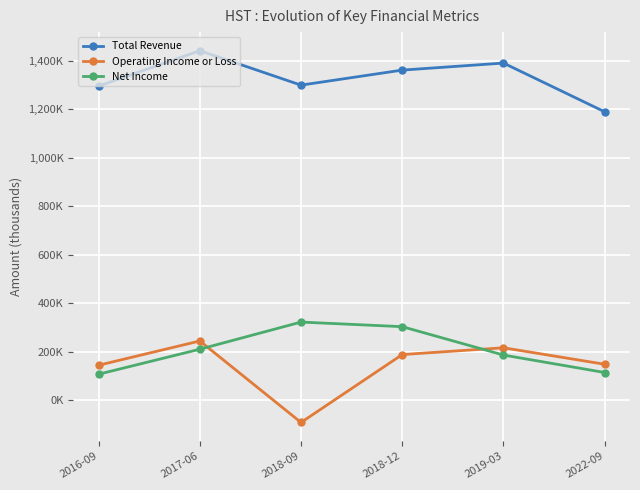

What are all the series names shown in the legend?

Total Revenue, Operating Income or Loss, Net Income